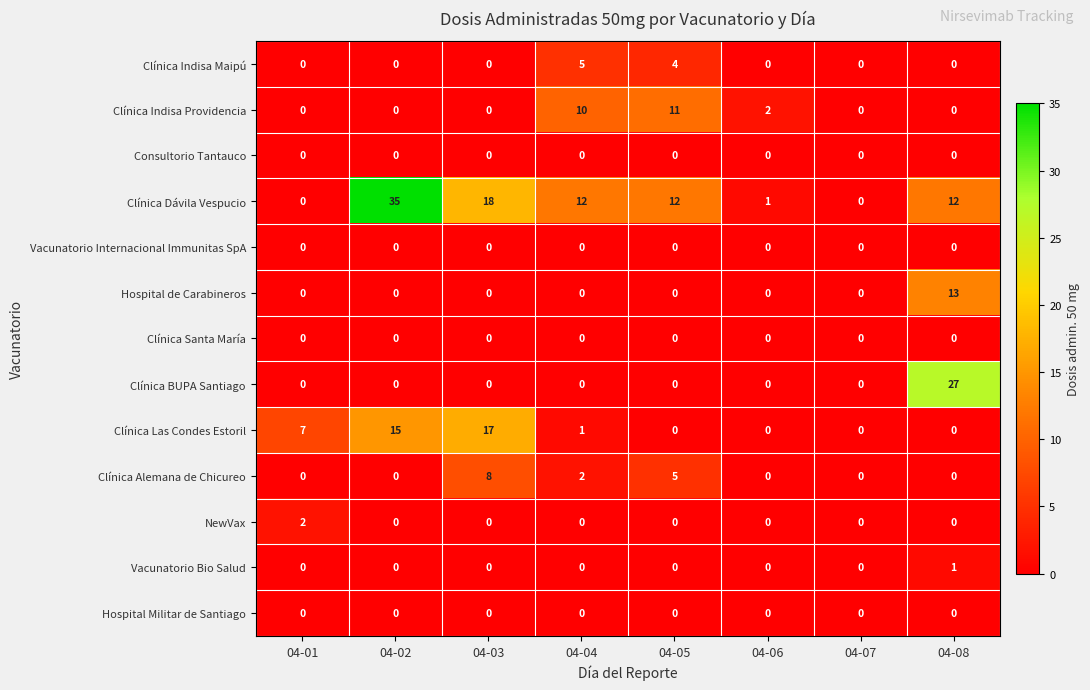

What is the sum of all Clínica Las Condes Estoril values?

40